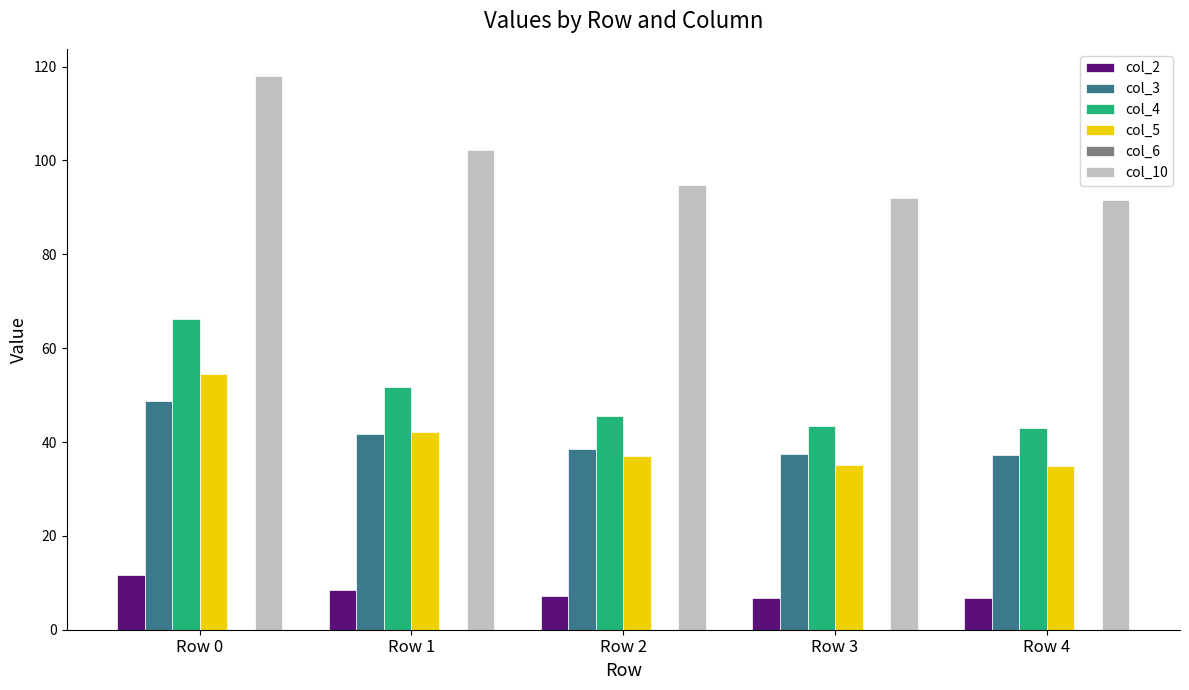

What is the total value across all series at Row 0?

299.0